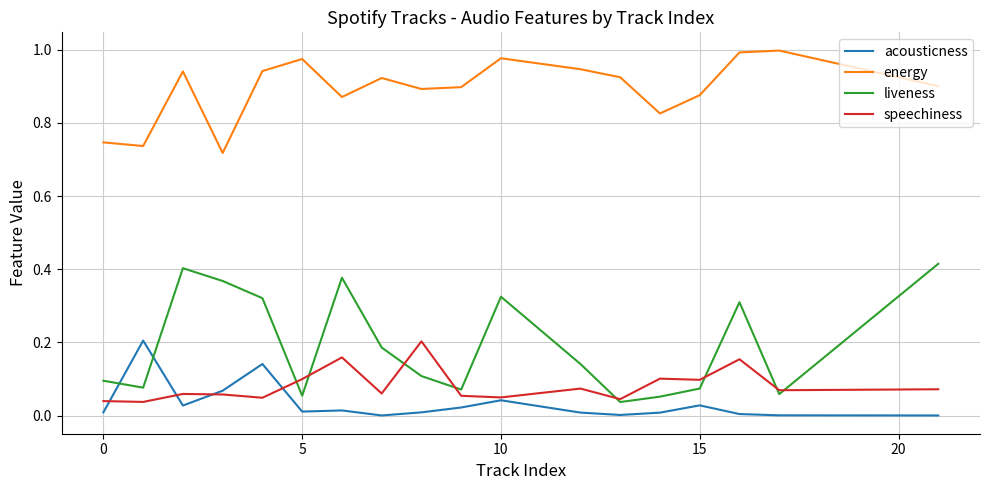

True or false: acousticness has more than 0 points higher than both neighbors.

True